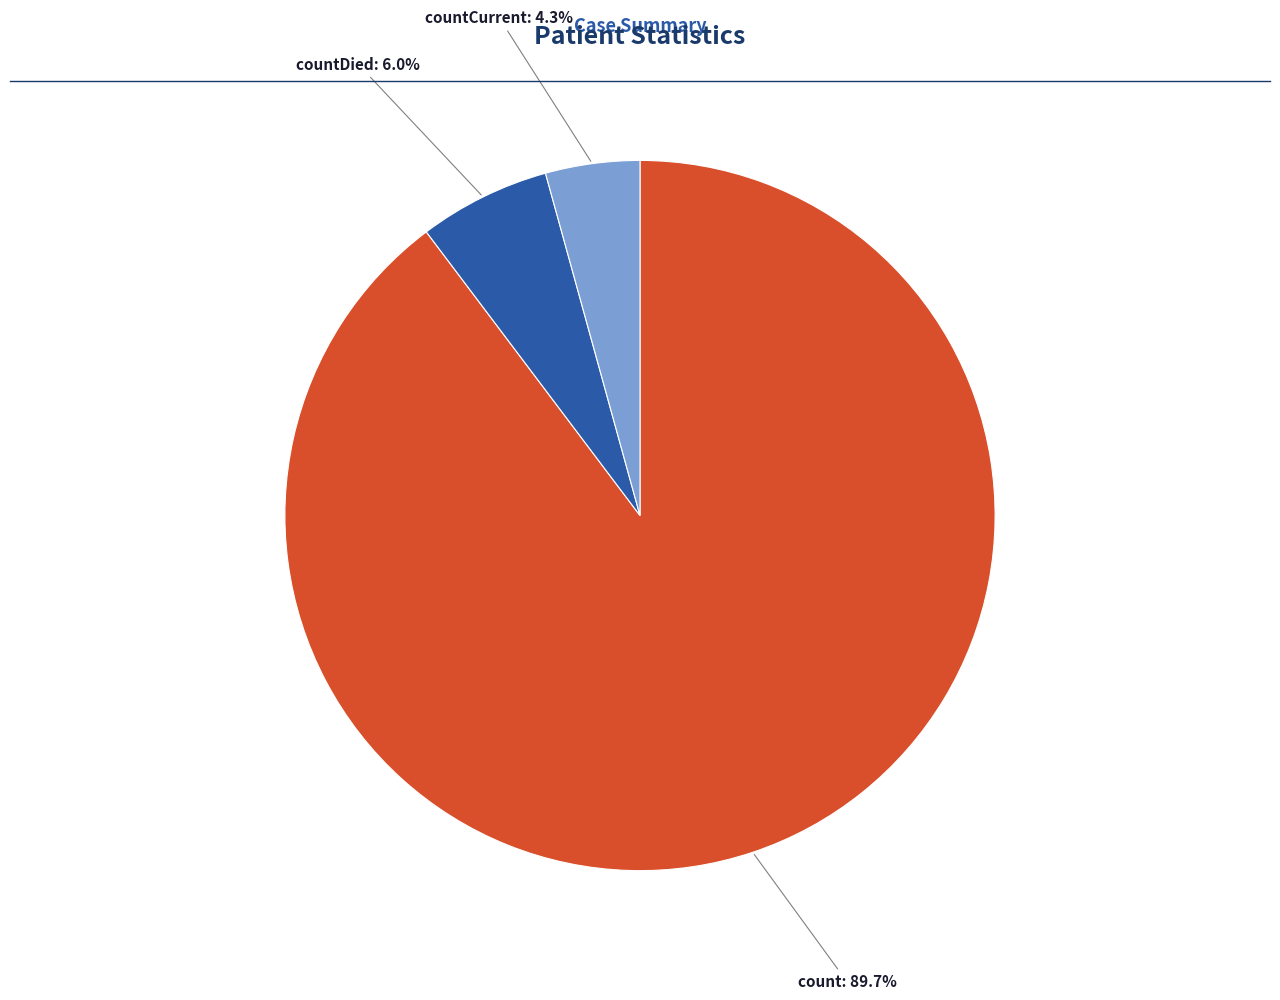

What percentage do count and countCurrent together represent?

94.0%